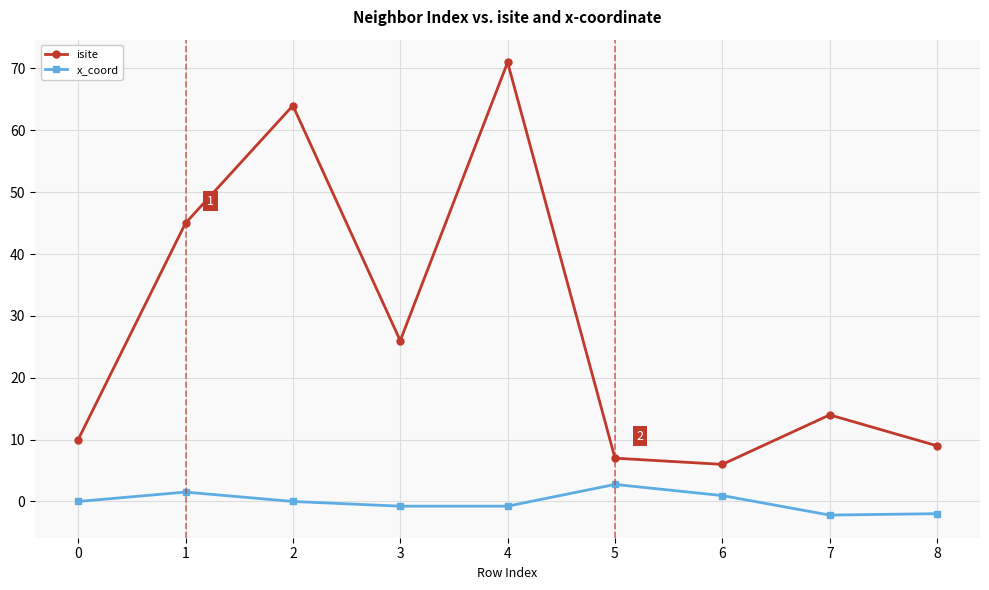

Which label corresponds to the largest value in the chart?

4